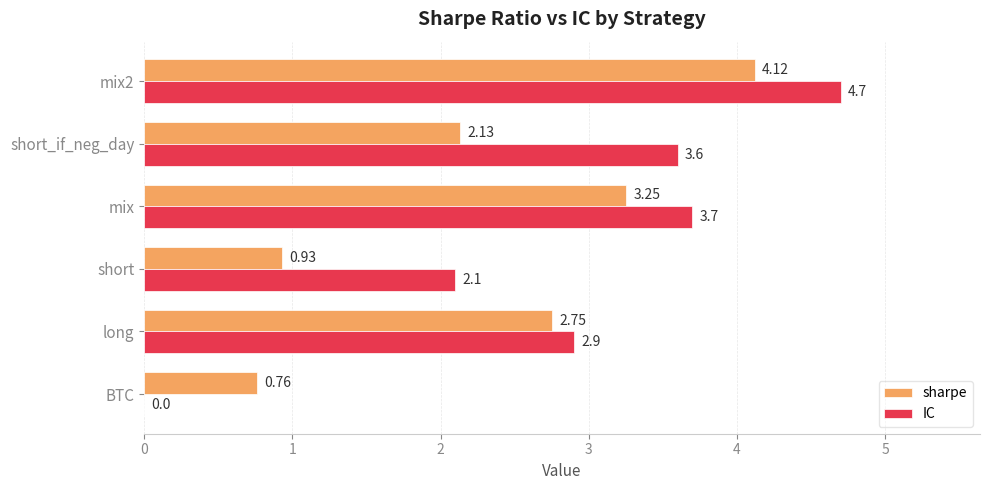

How many data points in IC are above 3?

3